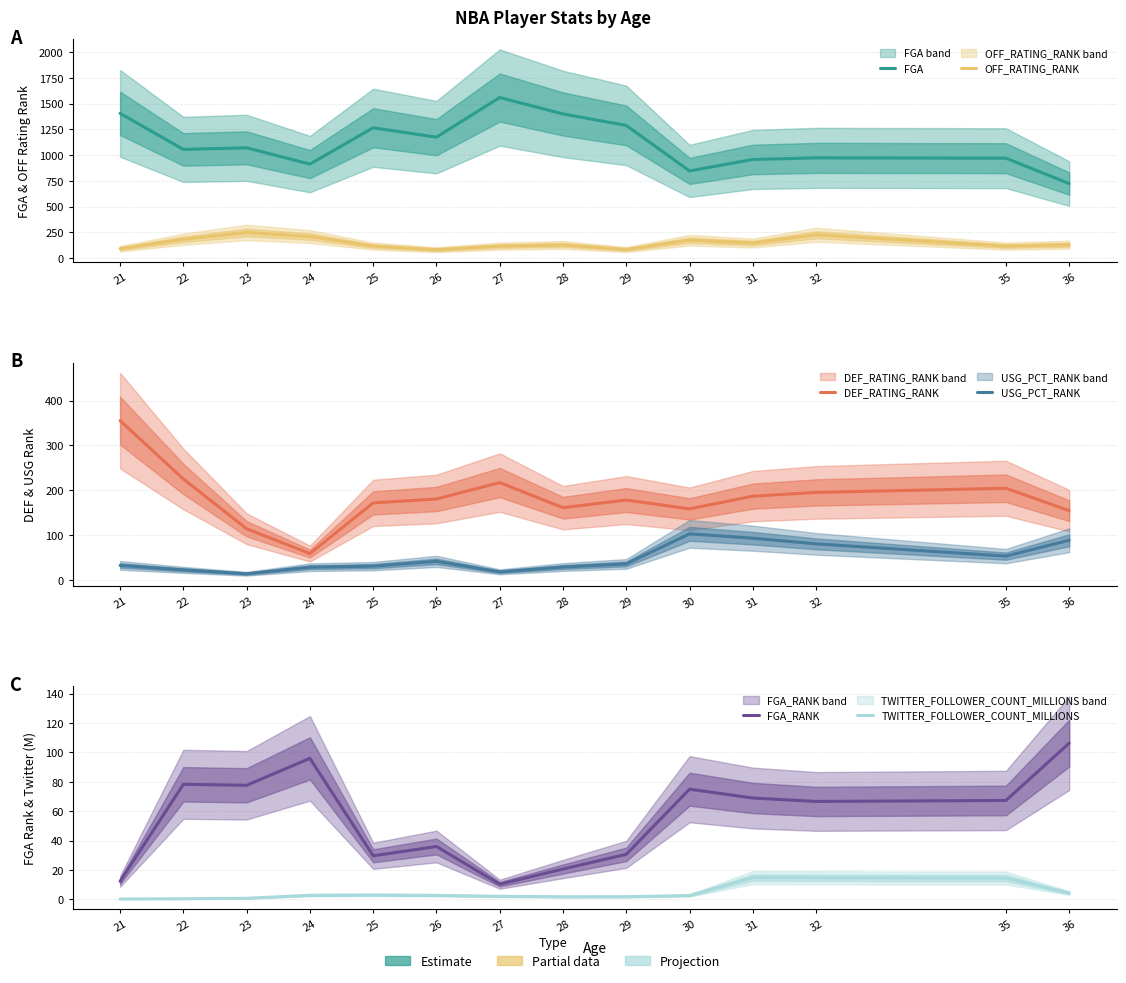

What is the difference between the maximum and minimum values in the FGA_RANK series?

96.0